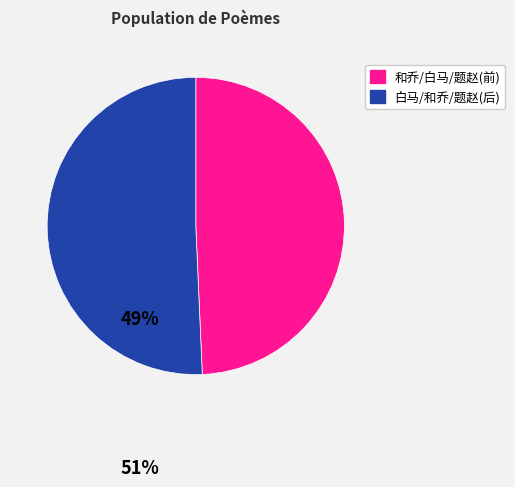

Is there a majority slice in this chart?

Yes